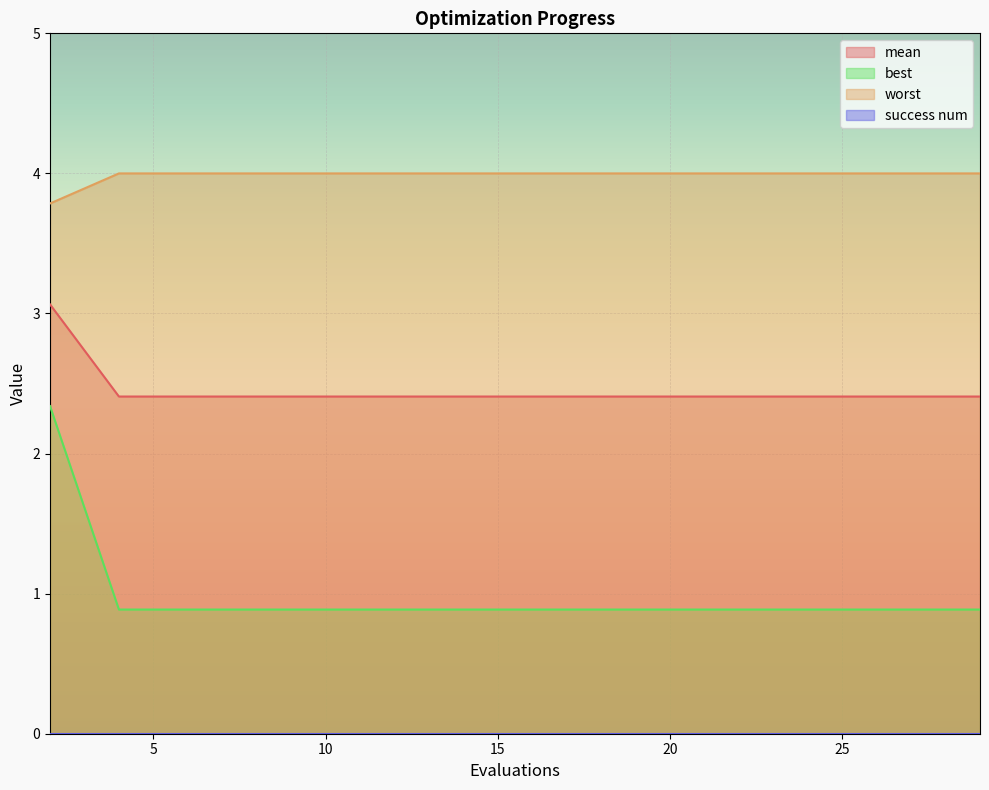

Is it true that best equals 0.9 at 27?

True